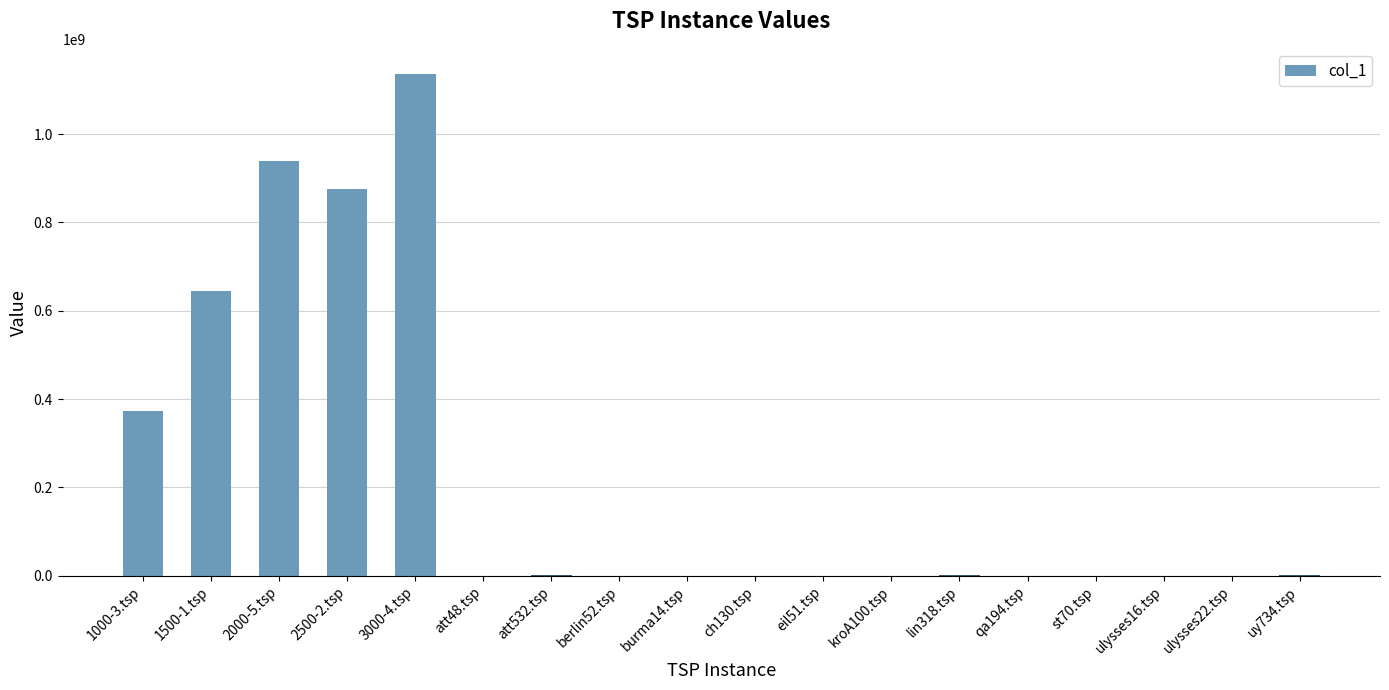

Where is the data nearest to the value 568115854?

1500-1.tsp